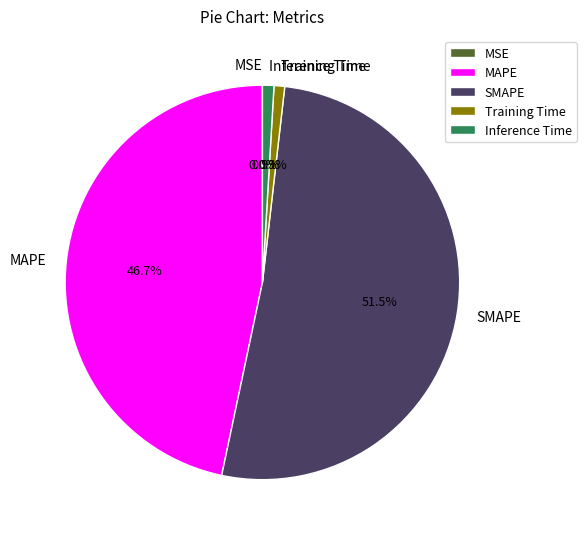

Does MAPE account for over 50% of the chart?

No